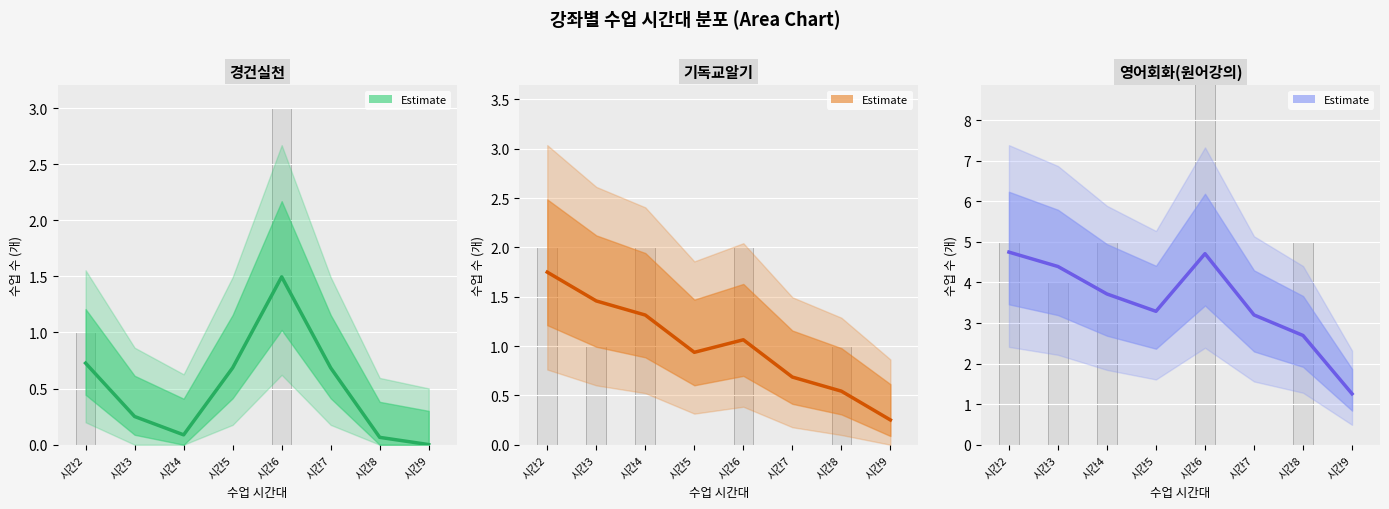

At which label is 영어회화(원어강의) closest to 3?

시간7